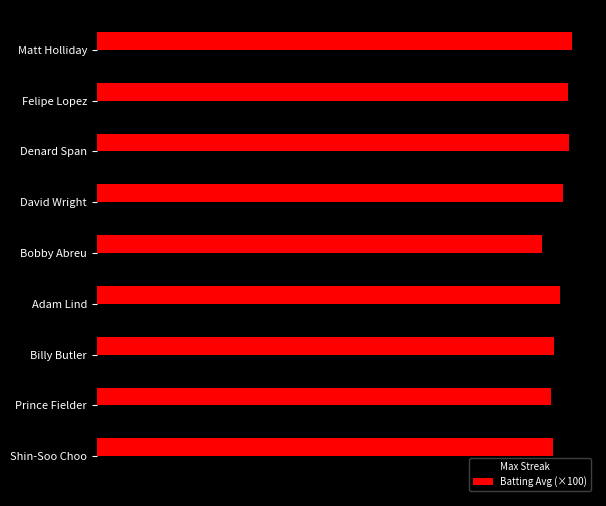

What are all the series names shown in the legend?

Max Streak, Batting Avg (×100)